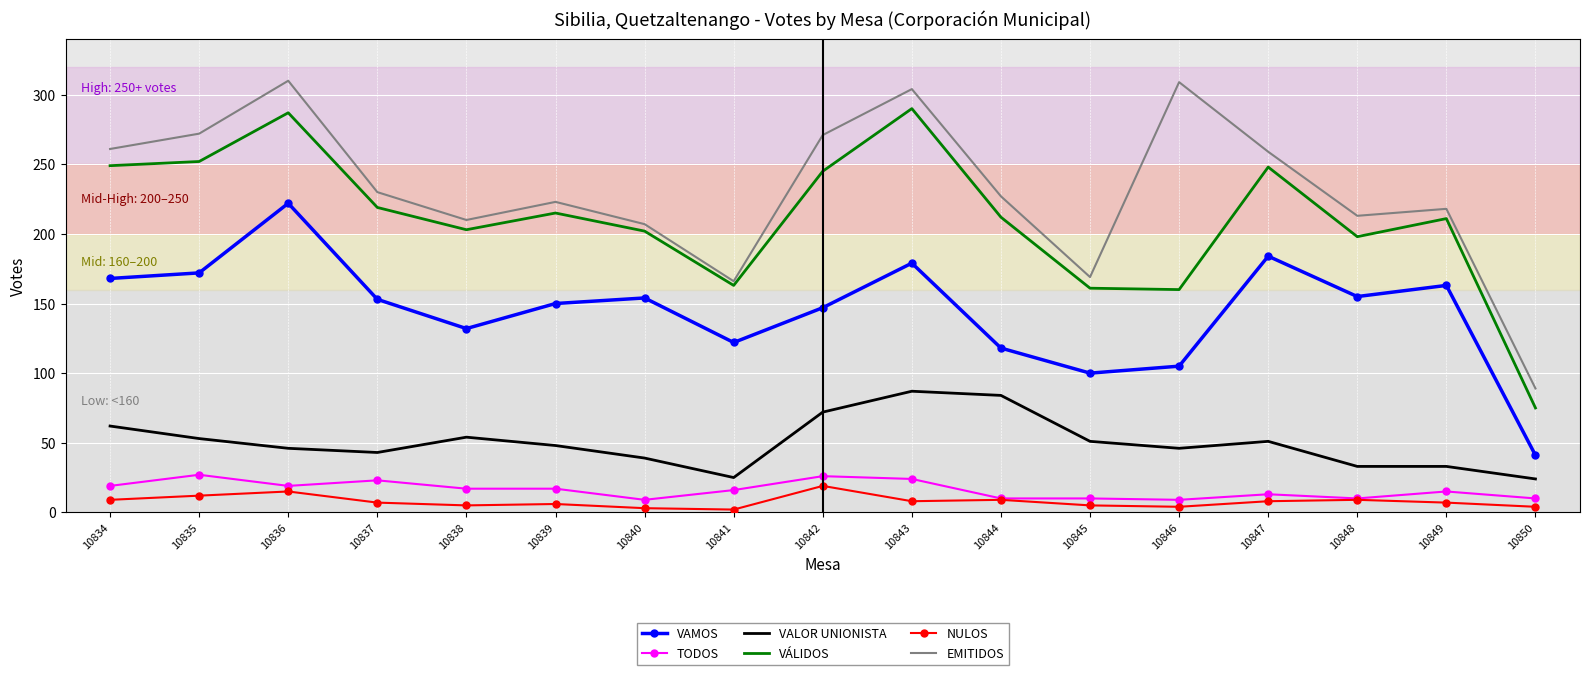

What is the approximate value of NULOS at 10836, to the nearest 10?

20